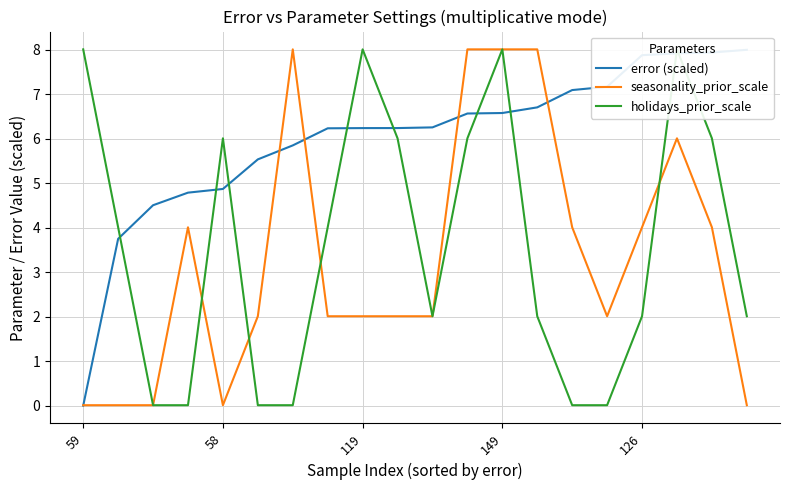

True or false: seasonality_prior_scale has a value of 2.0 at 119.

True